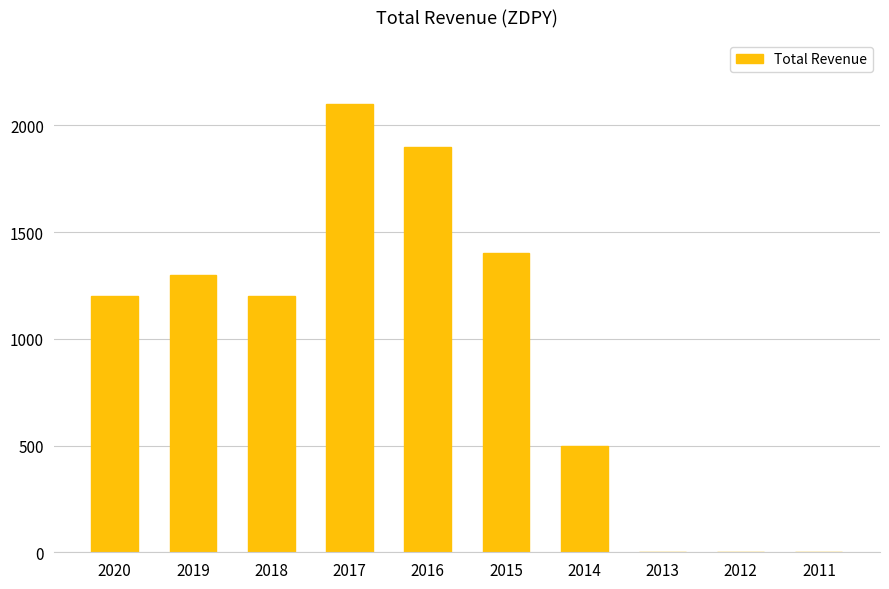

Is it true that the value at 2020 is 1721?

False